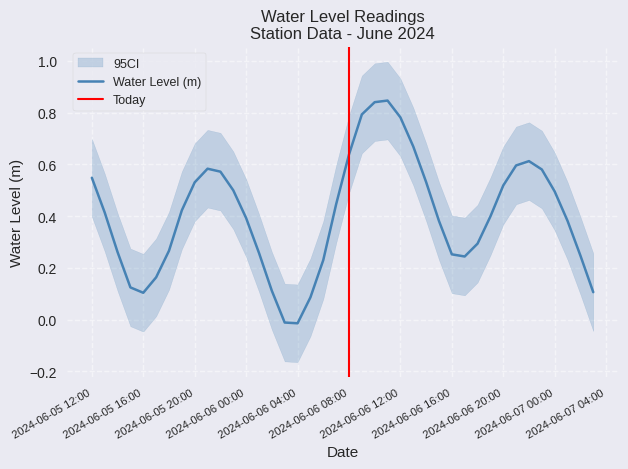

Where is the data nearest to the value 0?

2024-06-06 03:00:00